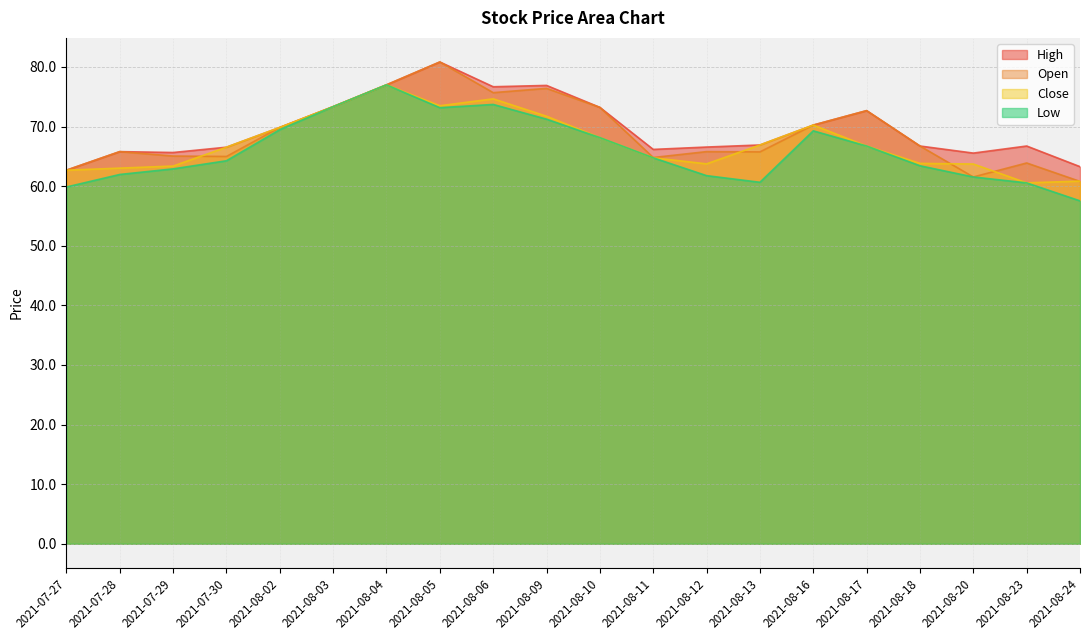

True or false: High has a value of 35.9 at 2021-07-30.

False